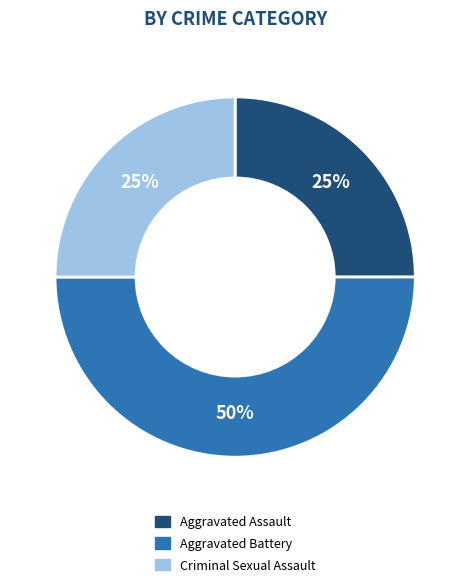

To the nearest percent, what is the average slice percentage?

33%